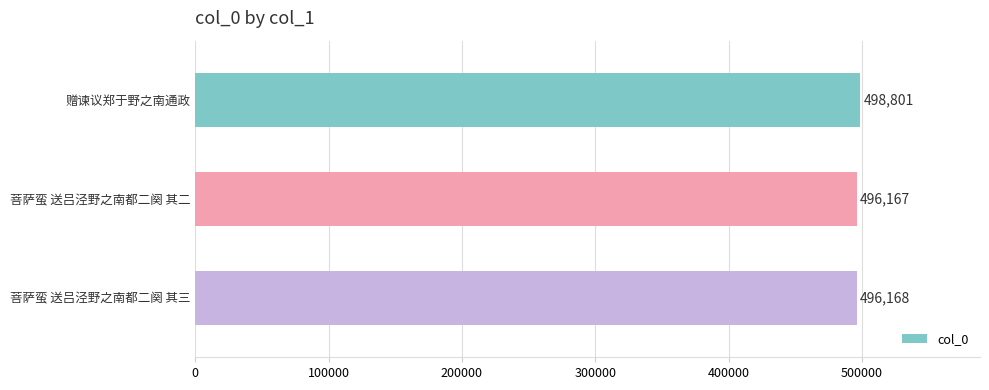

Does the chart contain stacked bars?

No